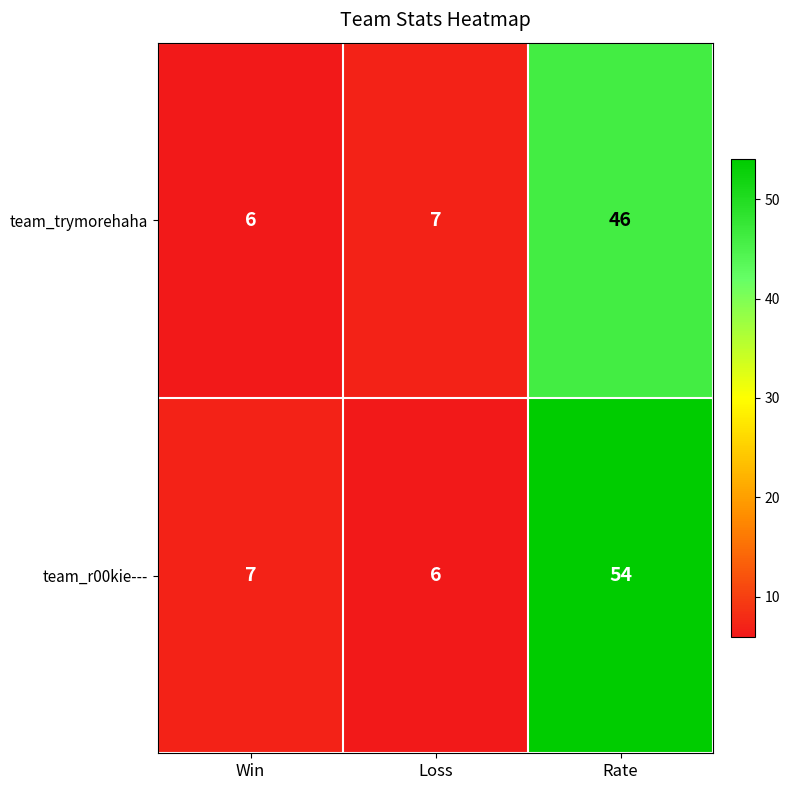

What is the average value of the team_r00kie--- series?

22